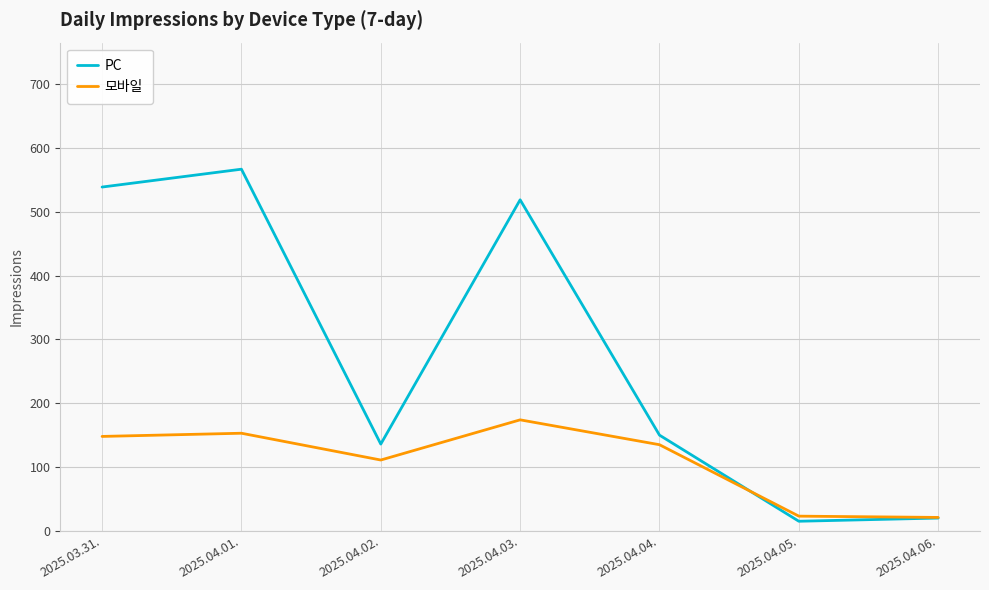

What is the total value across all series at 2025.04.04.?

285